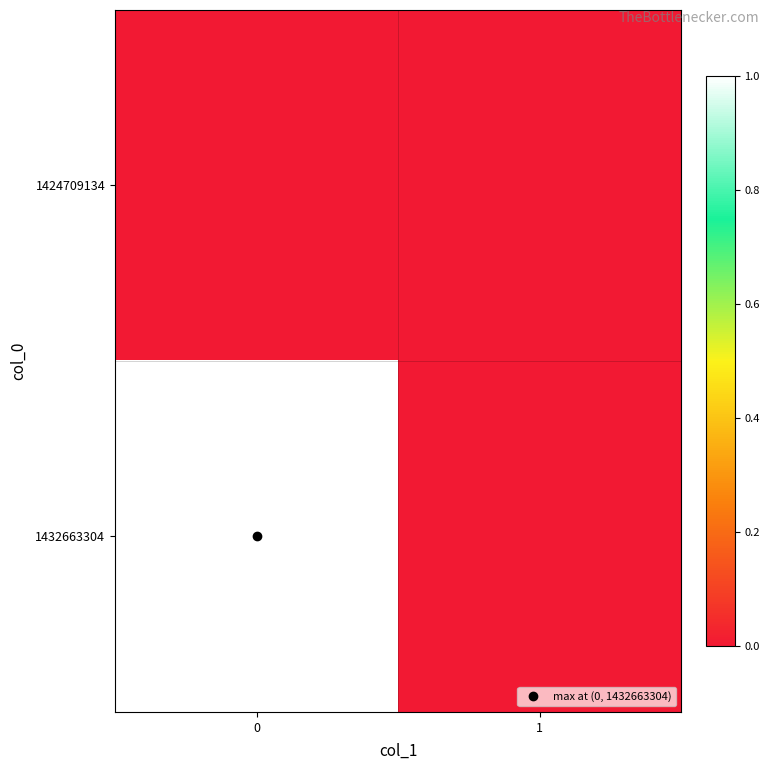

Rank the series at 1 from highest to lowest value.

1424709134, 1432663304